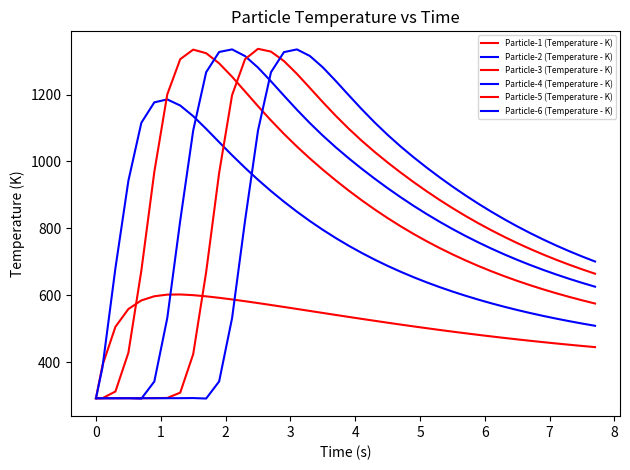

How many lines are shown in the chart?

6